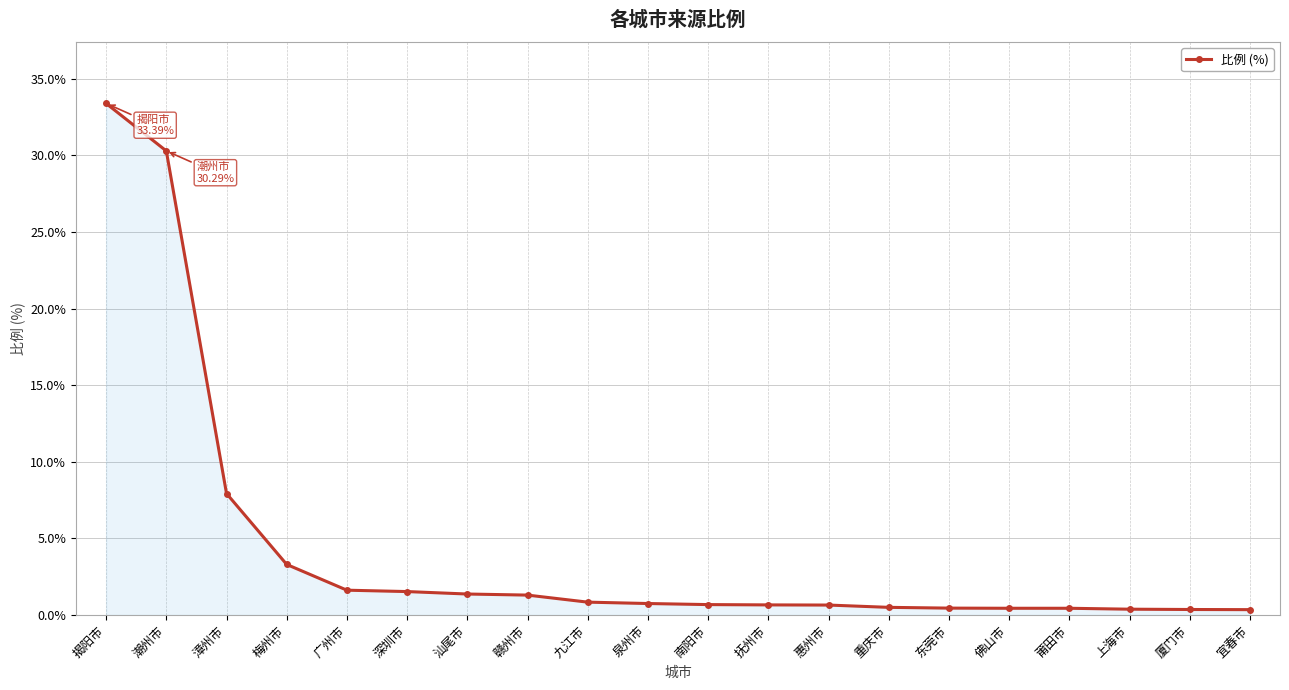

The chart shows a value of 10.3 at 漳州市. True or false?

False